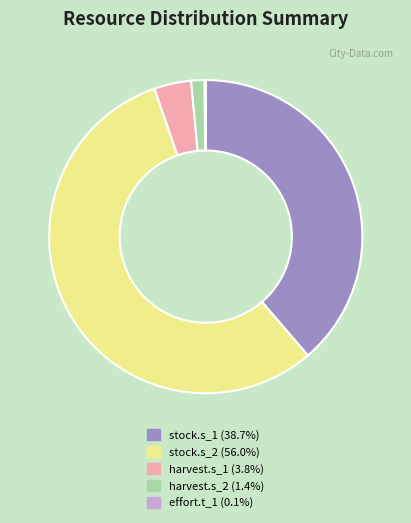

Which has a higher value, harvest.s_2 or stock.s_1?

stock.s_1